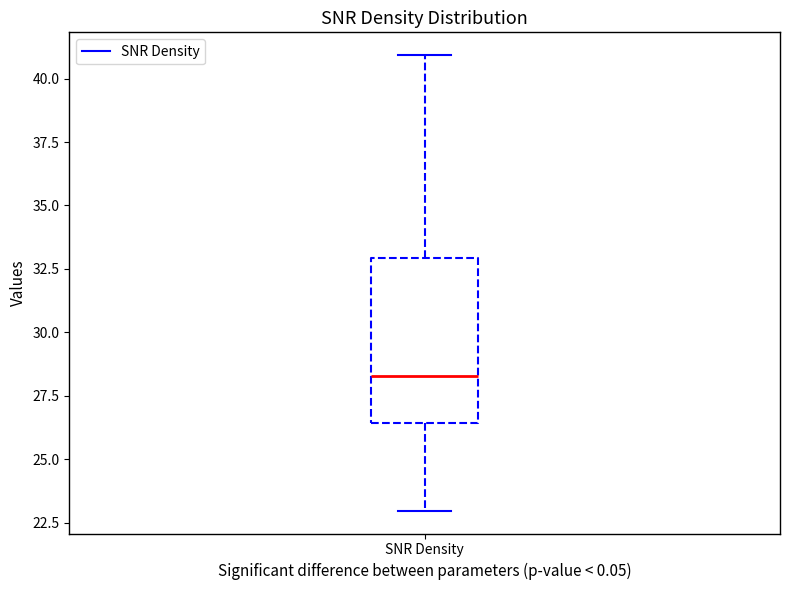

Read this box plot against the y-axis: the position of the median line, the range covered by the box, and the ends of both whiskers. The values are not printed on the chart, so give them approximately, as read against the axis.

median 28.5, box 26.5 to 33.0, whiskers 23.0 to 41.0